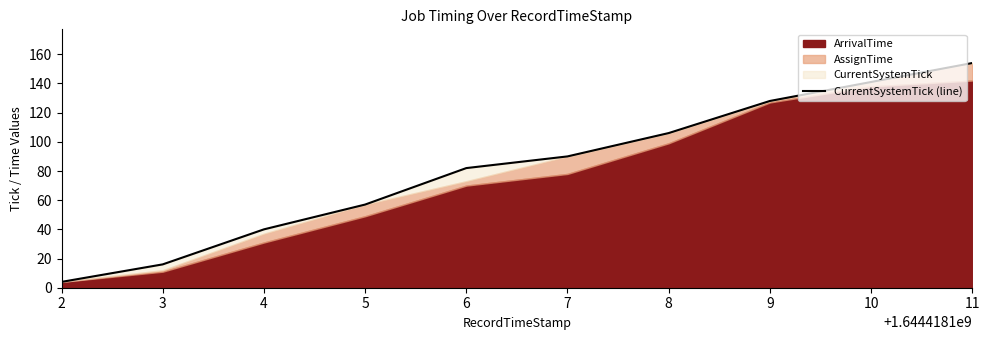

What is the difference between the values at 7 and 10?

51